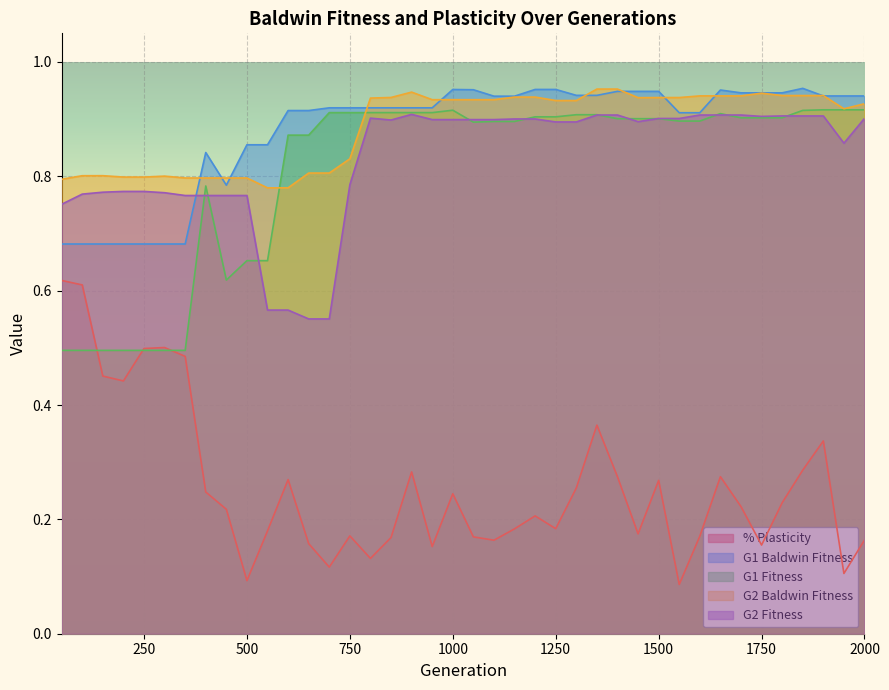

Reading left to right, what are all the values shown in this chart?

% Plasticity: 50.0=0.6	100.0=0.6	150.0=0.5	200.0=0.4	250.0=0.5	300.0=0.5	350.0=0.5	400.0=0.2	450.0=0.2	500.0=0.1	550.0=0.2	600.0=0.3	650.0=0.2	700.0=0.1	750.0=0.2	800.0=0.1	850.0=0.2	900.0=0.3	950.0=0.2	1000.0=0.2	1050.0=0.2	1100.0=0.2	1150.0=0.2	1200.0=0.2	1250.0=0.2	1300.0=0.3	1350.0=0.4	1400.0=0.3	1450.0=0.2	1500.0=0.3	1550.0=0.1	1600.0=0.2	1650.0=0.3	1700.0=0.2	1750.0=0.2	1800.0=0.2	1850.0=0.3	1900.0=0.3	1950.0=0.1	2000.0=0.2
G1 Baldwin Fitness: 50.0=0.7	100.0=0.7	150.0=0.7	200.0=0.7	250.0=0.7	300.0=0.7	350.0=0.7	400.0=0.8	450.0=0.8	500.0=0.9	550.0=0.9	600.0=0.9	650.0=0.9	700.0=0.9	750.0=0.9	800.0=0.9	850.0=0.9	900.0=0.9	950.0=0.9	1000.0=1.0	1050.0=1.0	1100.0=0.9	1150.0=0.9	1200.0=1.0	1250.0=1.0	1300.0=0.9	1350.0=0.9	1400.0=0.9	1450.0=0.9	1500.0=0.9	1550.0=0.9	1600.0=0.9	1650.0=1.0	1700.0=0.9	1750.0=0.9	1800.0=0.9	1850.0=1.0	1900.0=0.9	1950.0=0.9	2000.0=0.9
G1 Fitness: 50.0=0.5	100.0=0.5	150.0=0.5	200.0=0.5	250.0=0.5	300.0=0.5	350.0=0.5	400.0=0.8	450.0=0.6	500.0=0.7	550.0=0.7	600.0=0.9	650.0=0.9	700.0=0.9	750.0=0.9	800.0=0.9	850.0=0.9	900.0=0.9	950.0=0.9	1000.0=0.9	1050.0=0.9	1100.0=0.9	1150.0=0.9	1200.0=0.9	1250.0=0.9	1300.0=0.9	1350.0=0.9	1400.0=0.9	1450.0=0.9	1500.0=0.9	1550.0=0.9	1600.0=0.9	1650.0=0.9	1700.0=0.9	1750.0=0.9	1800.0=0.9	1850.0=0.9	1900.0=0.9	1950.0=0.9	2000.0=0.9
G2 Baldwin Fitness: 50.0=0.8	100.0=0.8	150.0=0.8	200.0=0.8	250.0=0.8	300.0=0.8	350.0=0.8	400.0=0.8	450.0=0.8	500.0=0.8	550.0=0.8	600.0=0.8	650.0=0.8	700.0=0.8	750.0=0.8	800.0=0.9	850.0=0.9	900.0=0.9	950.0=0.9	1000.0=0.9	1050.0=0.9	1100.0=0.9	1150.0=0.9	1200.0=0.9	1250.0=0.9	1300.0=0.9	1350.0=1.0	1400.0=1.0	1450.0=0.9	1500.0=0.9	1550.0=0.9	1600.0=0.9	1650.0=0.9	1700.0=0.9	1750.0=0.9	1800.0=0.9	1850.0=0.9	1900.0=0.9	1950.0=0.9	2000.0=0.9
G2 Fitness: 50.0=0.8	100.0=0.8	150.0=0.8	200.0=0.8	250.0=0.8	300.0=0.8	350.0=0.8	400.0=0.8	450.0=0.8	500.0=0.8	550.0=0.6	600.0=0.6	650.0=0.6	700.0=0.6	750.0=0.8	800.0=0.9	850.0=0.9	900.0=0.9	950.0=0.9	1000.0=0.9	1050.0=0.9	1100.0=0.9	1150.0=0.9	1200.0=0.9	1250.0=0.9	1300.0=0.9	1350.0=0.9	1400.0=0.9	1450.0=0.9	1500.0=0.9	1550.0=0.9	1600.0=0.9	1650.0=0.9	1700.0=0.9	1750.0=0.9	1800.0=0.9	1850.0=0.9	1900.0=0.9	1950.0=0.9	2000.0=0.9